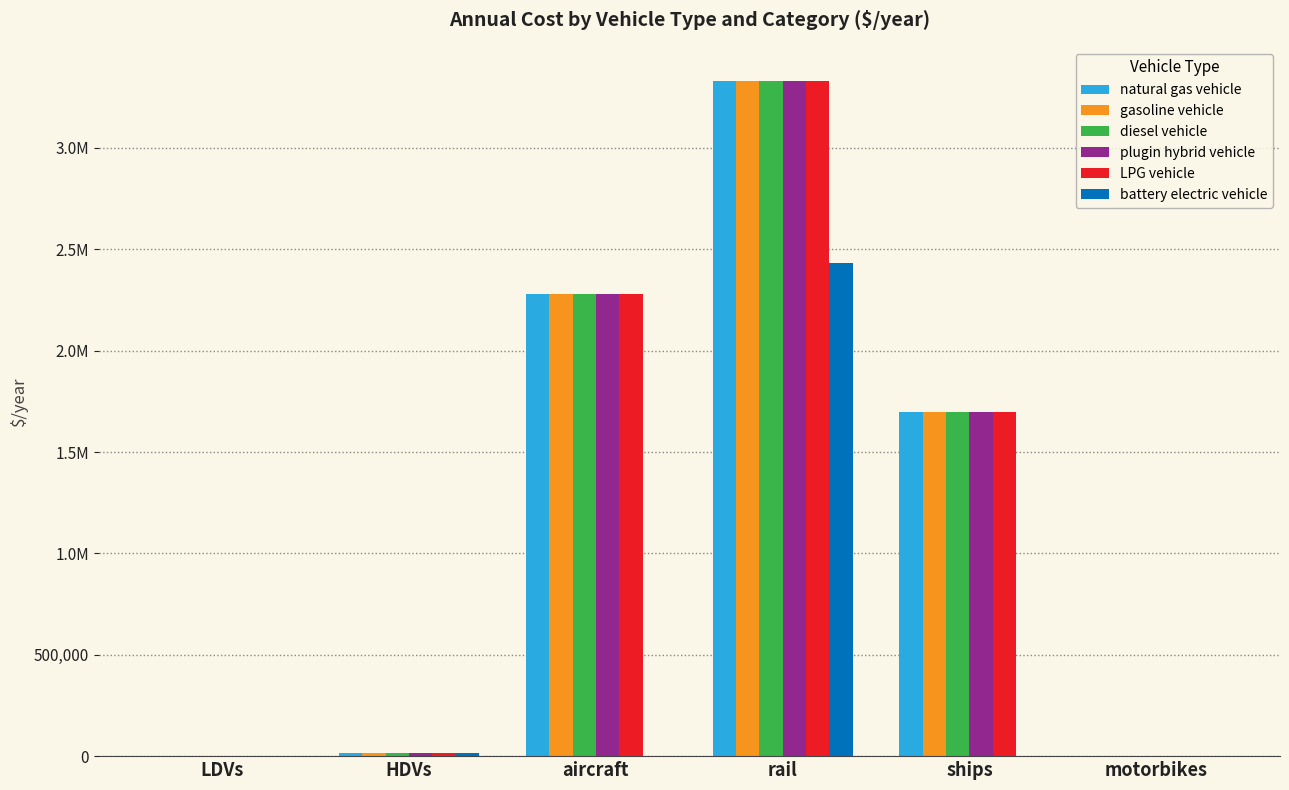

Does the chart contain stacked bars?

No